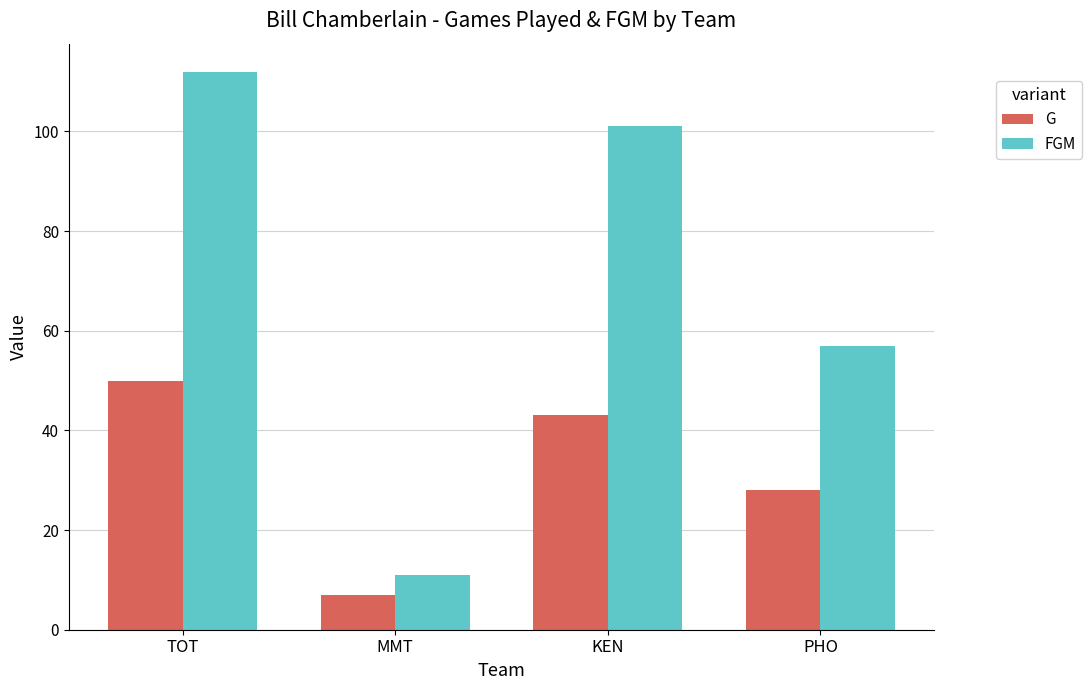

List the series in order of their overall mean, lowest first.

G, FGM